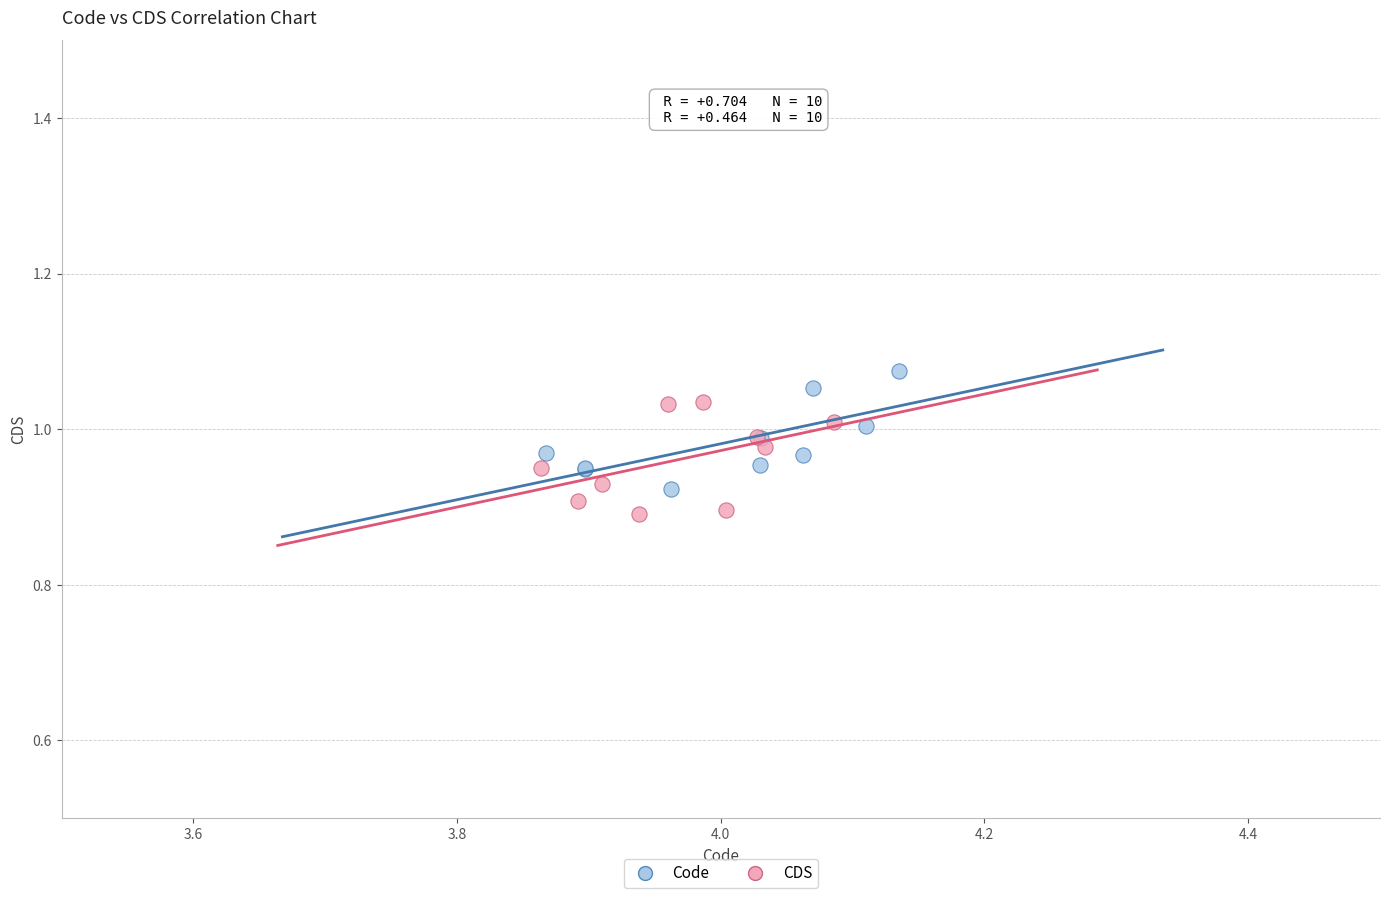

Which series contains the highest Y value?

Code